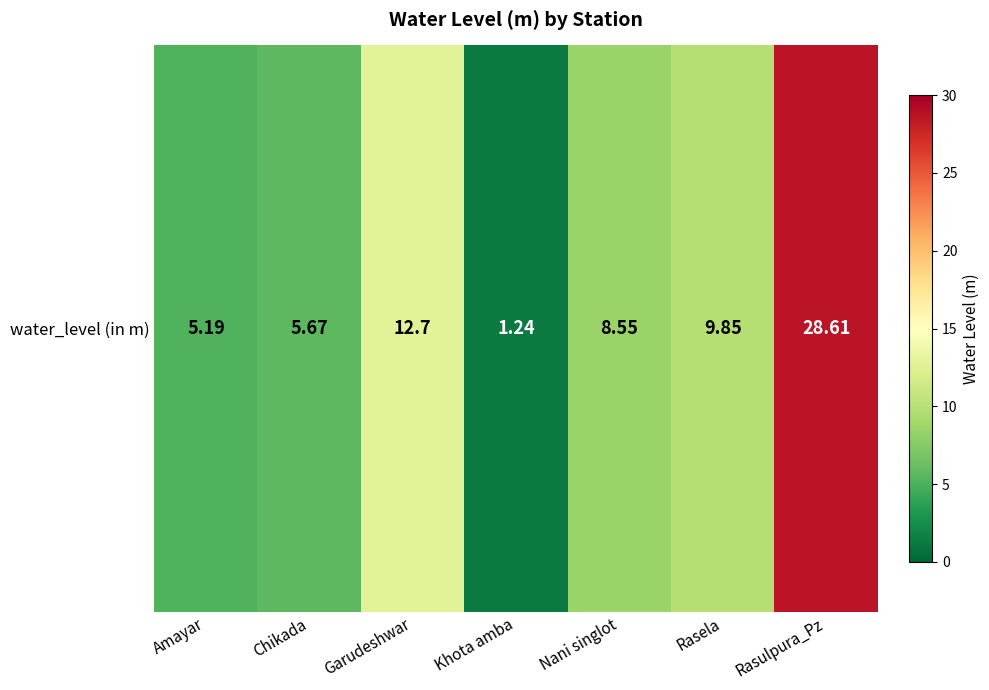

Between Amayar and Rasela, which is larger?

Rasela